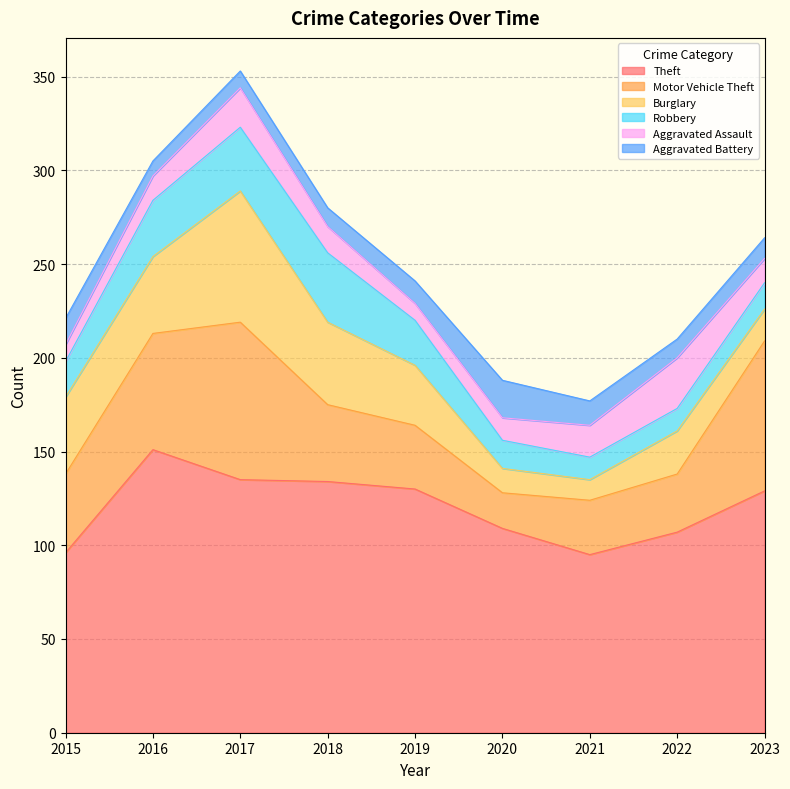

How many data points in Aggravated Assault are above 13?

4